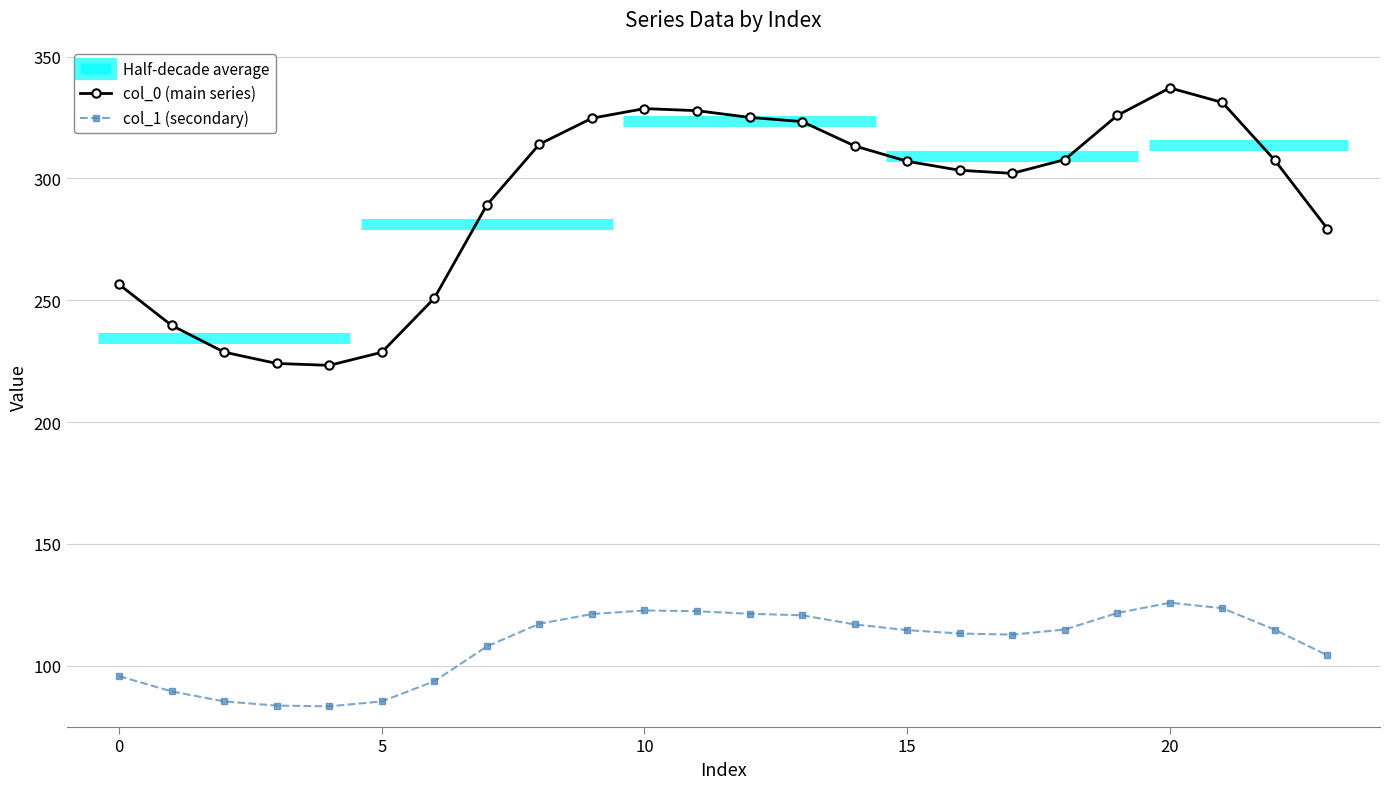

What is the minimum value for col_0 (main series)?

223.3